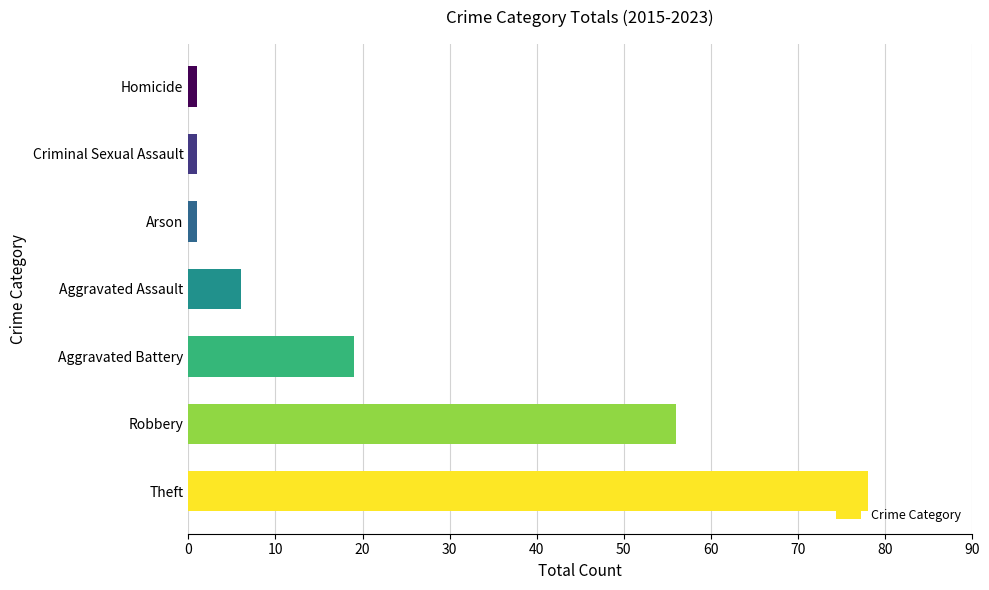

Does the chart contain stacked bars?

No